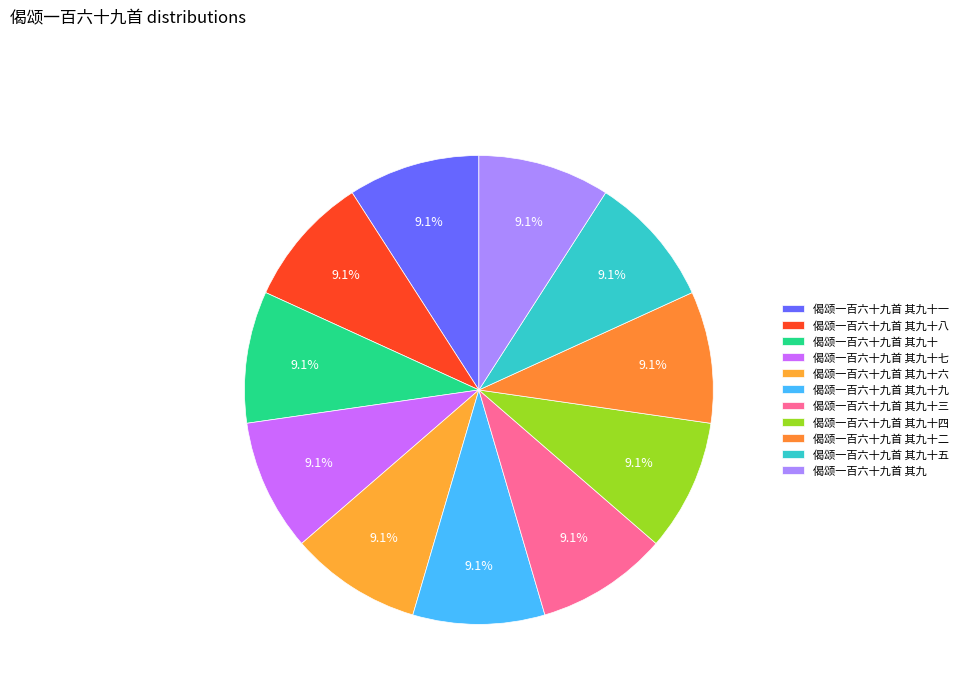

To the nearest percent, what is the combined percentage of 偈颂一百六十九首 其九十八 and 偈颂一百六十九首 其九十?

18%